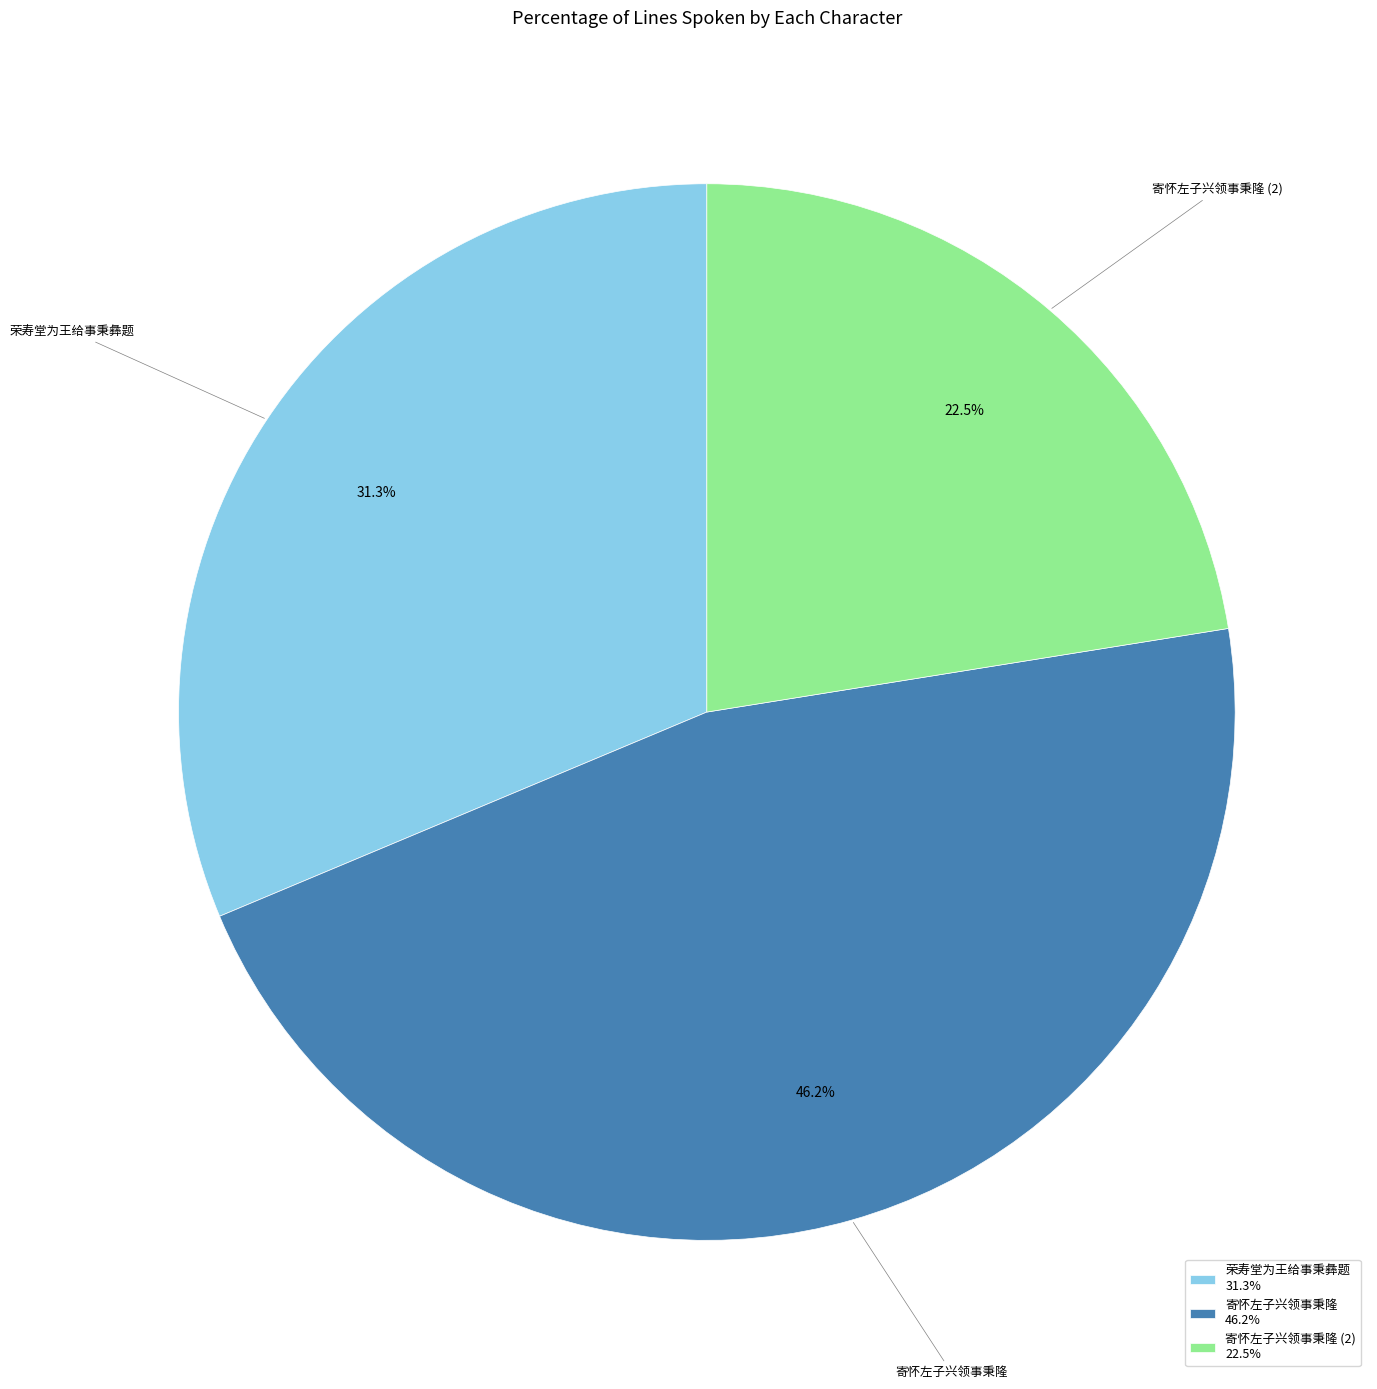

Which has a higher value, 寄怀左子兴领事秉隆 (2) 22.5% or 寄怀左子兴领事秉隆 46.2%?

寄怀左子兴领事秉隆 46.2%